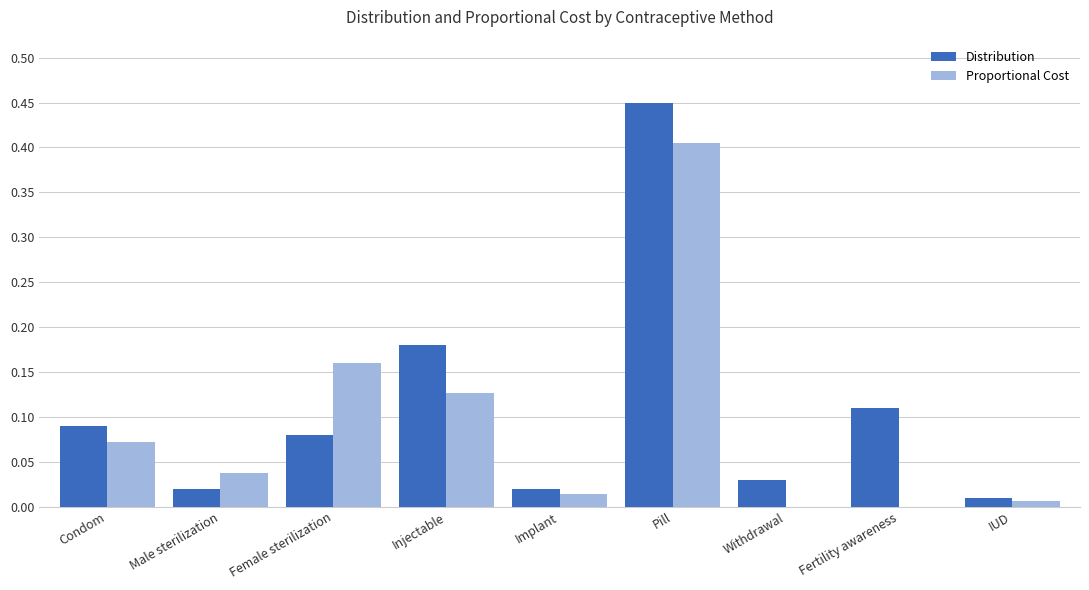

Is the value of Proportional Cost at Pill greater than the value of Distribution at Male sterilization?

Yes